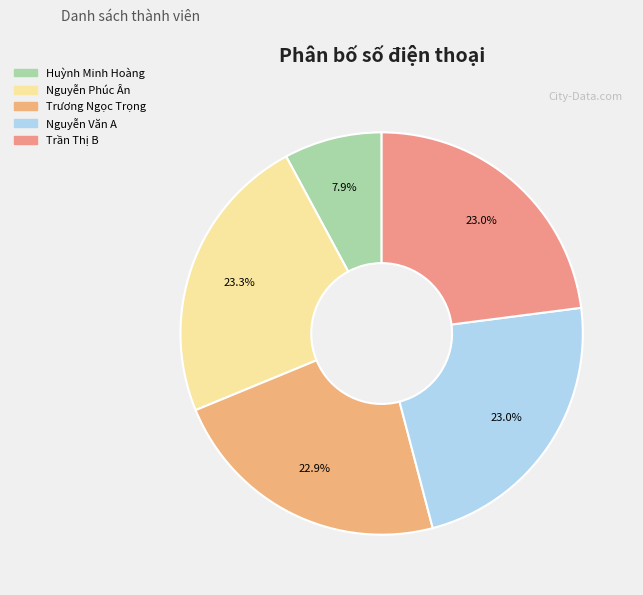

Between Trần Thị B and Nguyễn Văn A, which is larger?

Trần Thị B